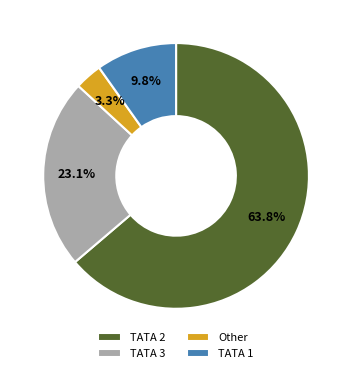

Approximately how many times larger is the value at Other compared to TATA 1?

0.3